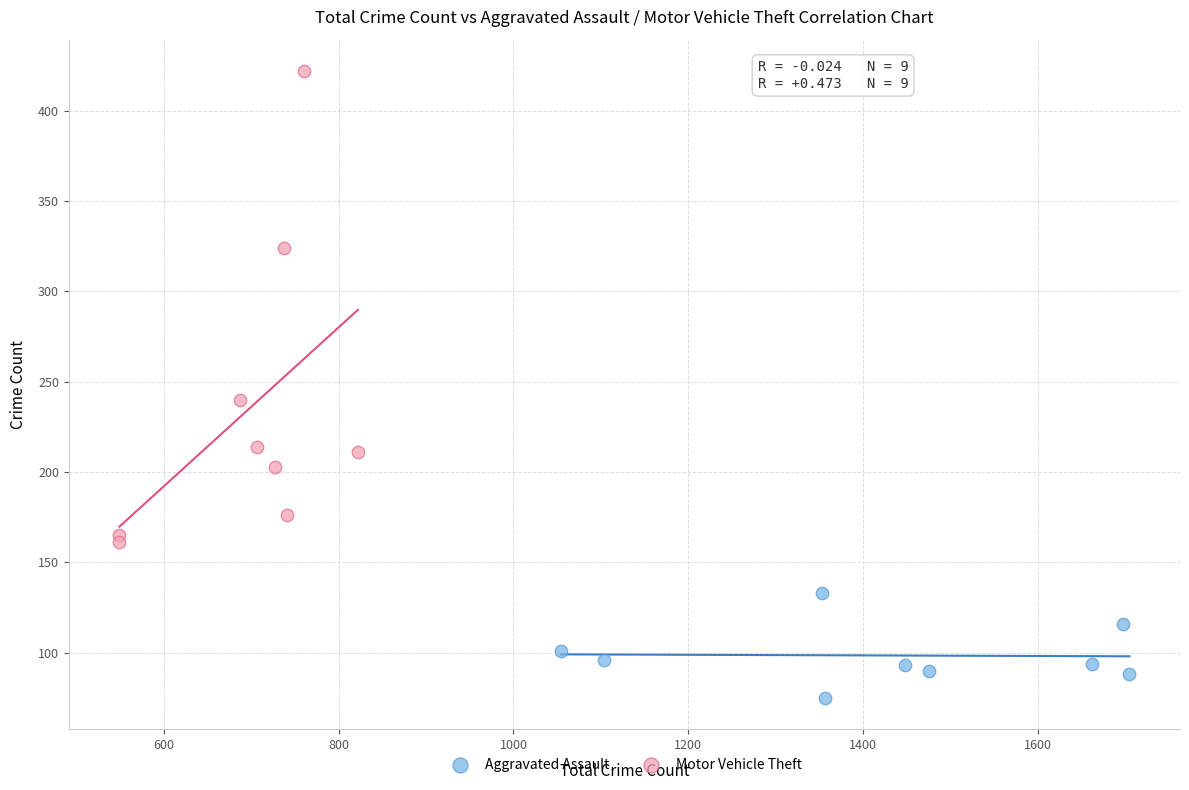

Which series has the largest Y range (max minus min)?

Motor Vehicle Theft